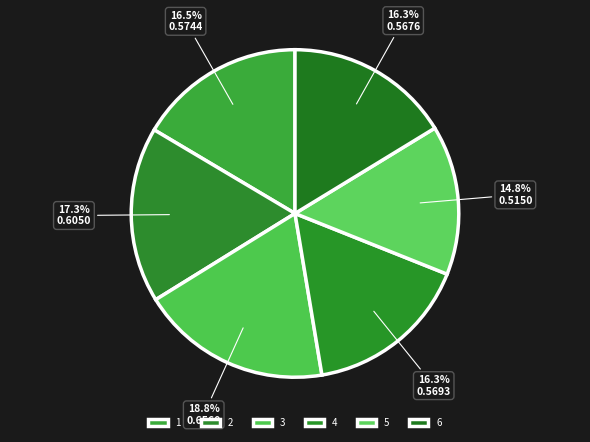

Which category has the biggest portion of the pie?

3